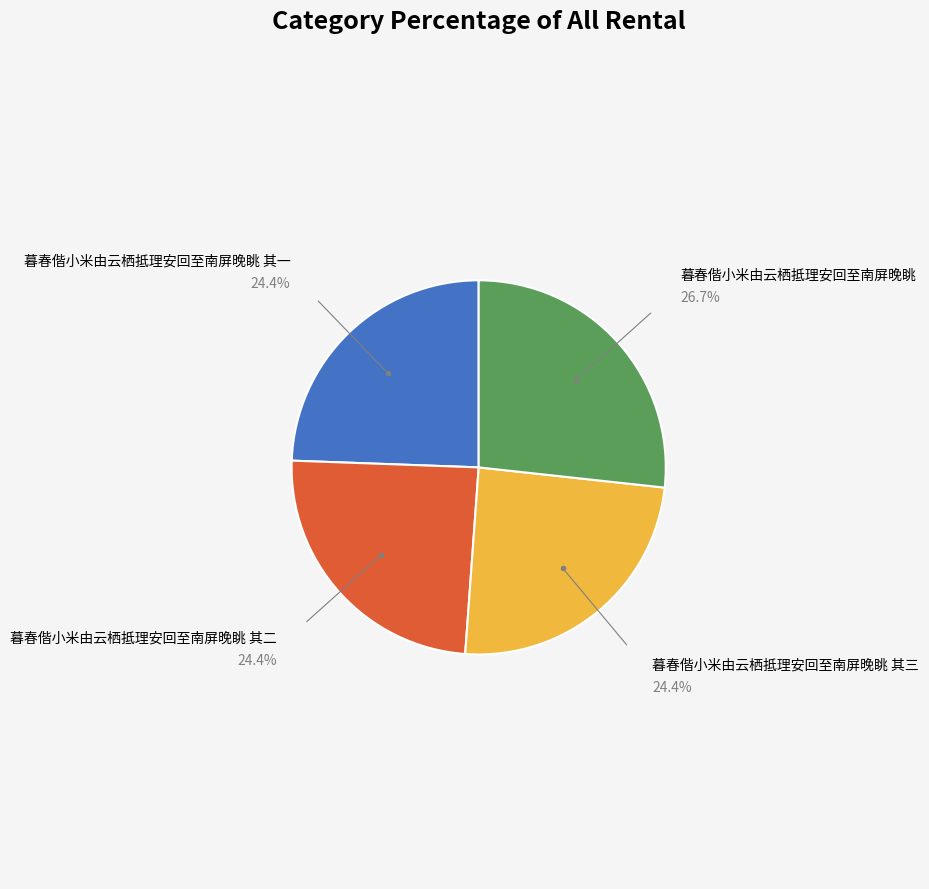

Combined, do 暮春偕小米由云栖抵理安回至南屏晚眺 其三 and 暮春偕小米由云栖抵理安回至南屏晚眺 其一 account for over 50%?

No